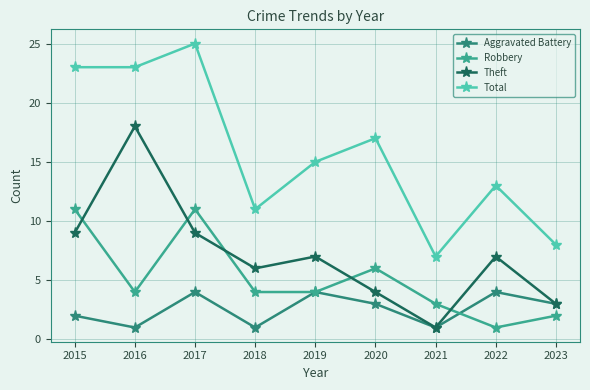

What is the difference between the highest and lowest values at 2016?

22